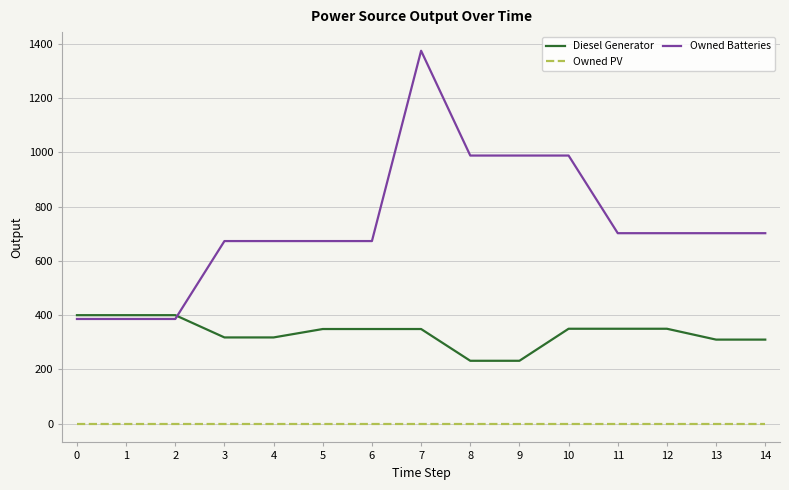

True or false: Owned PV and Owned Batteries intersect in this chart.

False